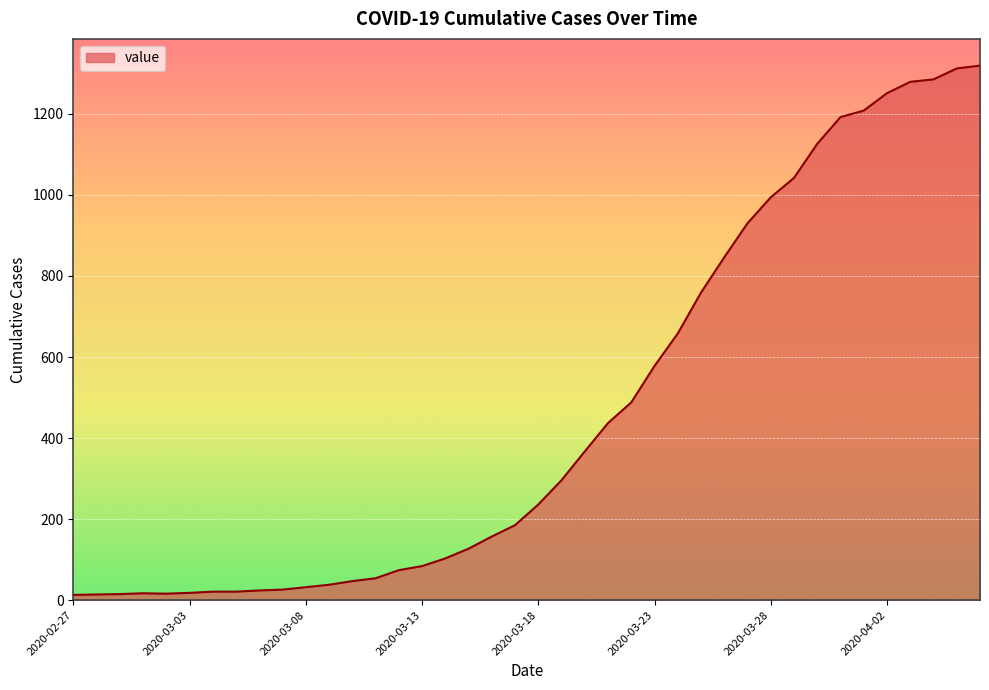

What is the greatest value displayed?

1319